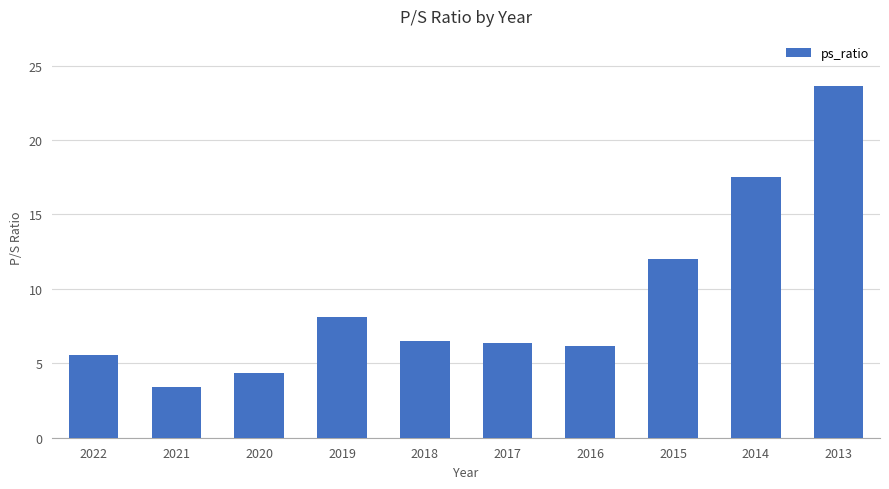

The chart shows a value of 6.2 at 2016. True or false?

True